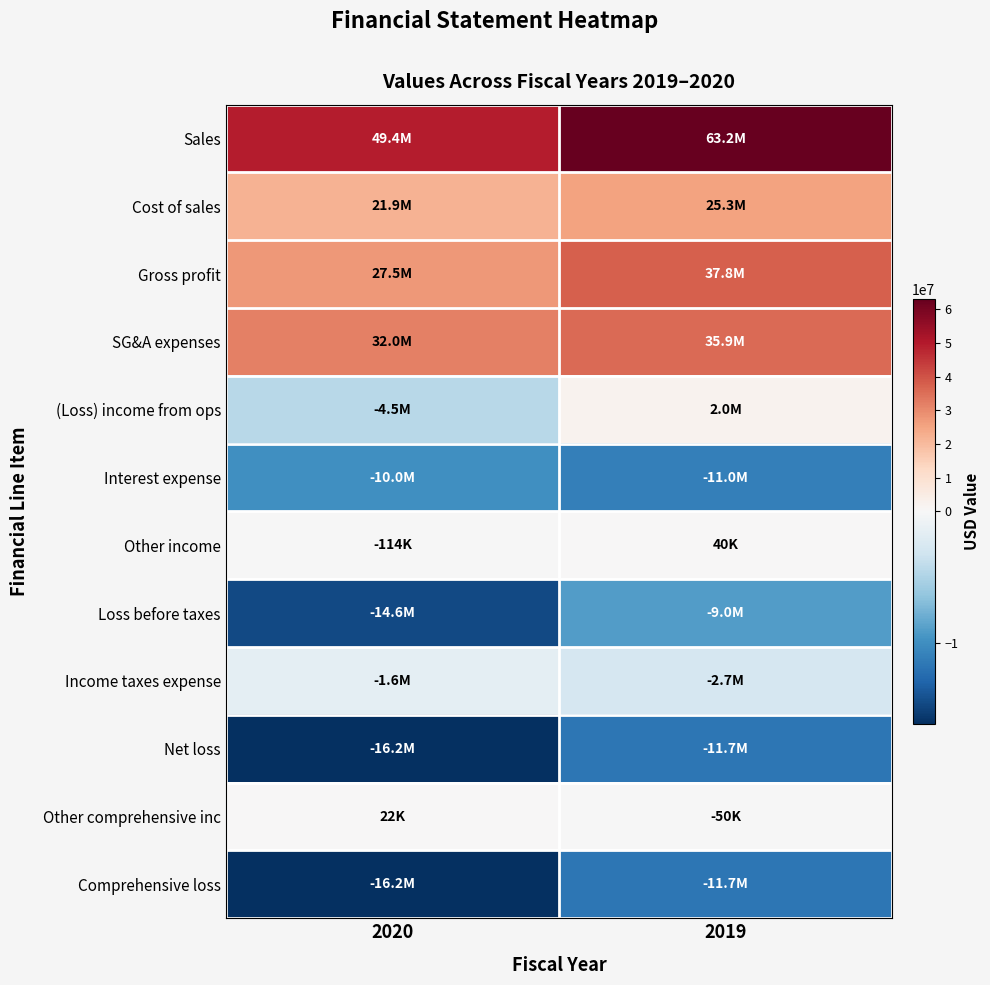

Which category has the lowest value across all series?

2020